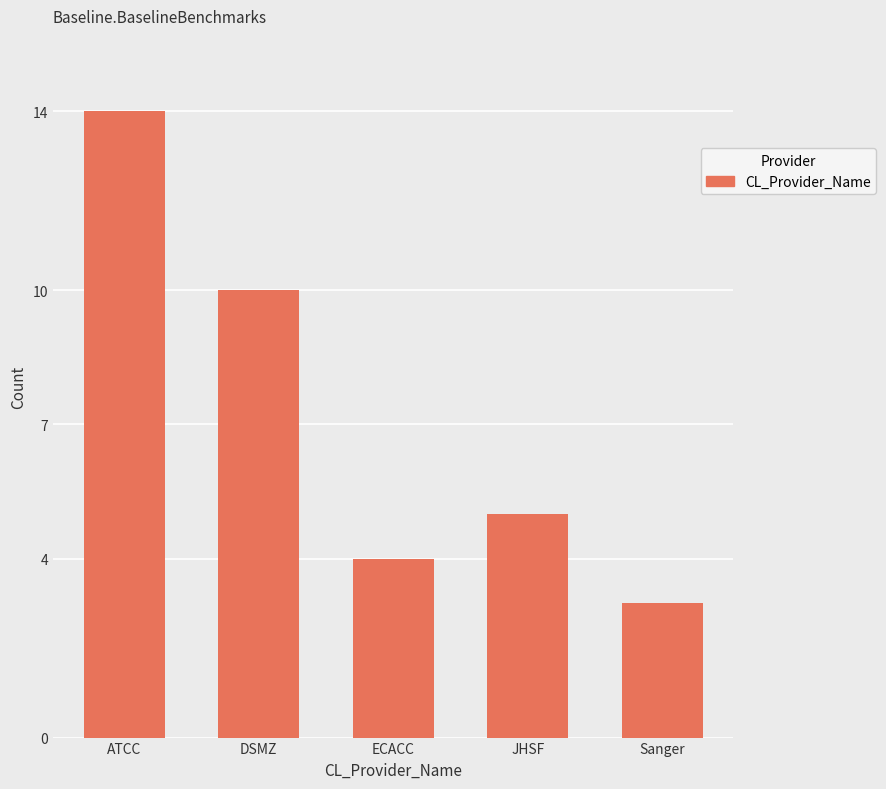

What is the label of the 3rd bar from the left?

ECACC